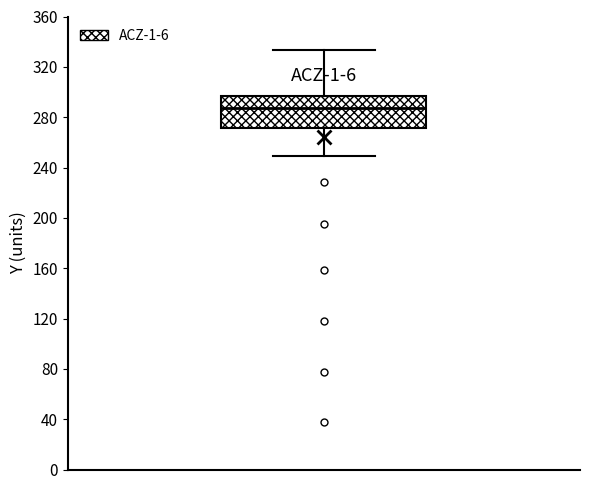

Transcribe this box plot: give where the median line is, the range the box spans, and where the two whiskers end, as read against the y-axis. The values are not printed on the chart, so give them approximately, as read against the axis.

median 285, box 270 to 295, whiskers 250 to 335